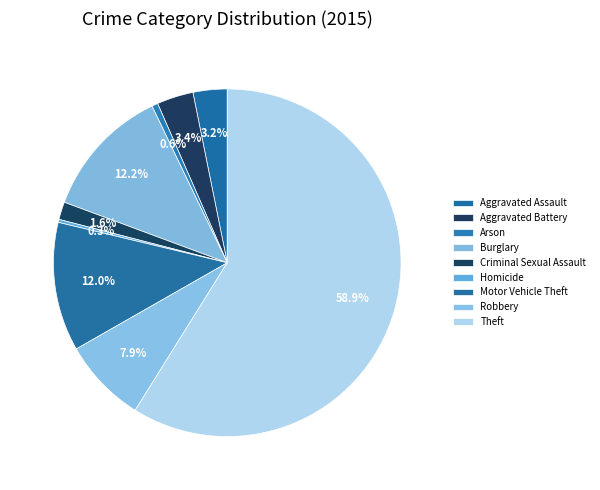

What percentage is the Robbery slice, to the nearest percent?

8%